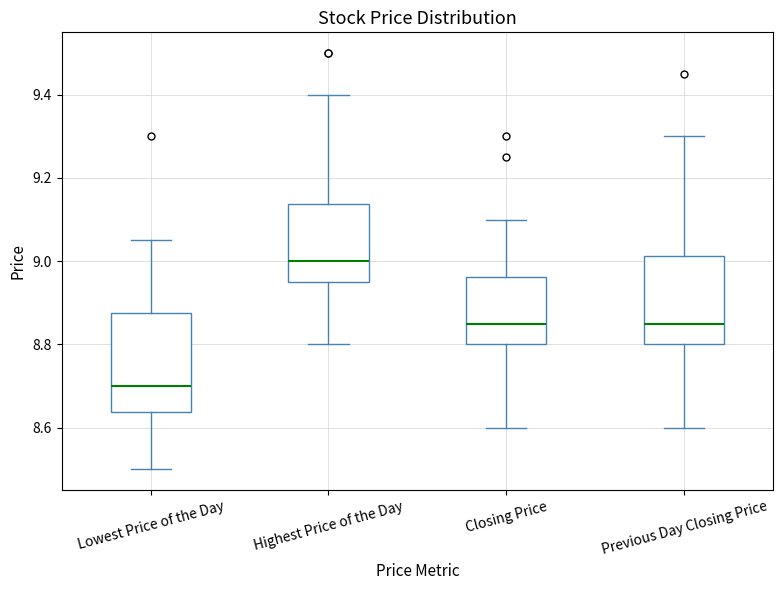

Reading left to right, transcribe this box plot: for each box, give where its median line is, the range the box spans, and where its two whiskers end, as read against the y-axis. The values are not printed on the chart, so give them approximately, as read against the axis.

Lowest Price of the Day: median 8.70, box 8.64 to 8.88, whiskers 8.50 to 9.06
Highest Price of the Day: median 9.00, box 8.96 to 9.14, whiskers 8.80 to 9.40
Closing Price: median 8.86, box 8.80 to 8.96, whiskers 8.60 to 9.10
Previous Day Closing Price: median 8.86, box 8.80 to 9.02, whiskers 8.60 to 9.30